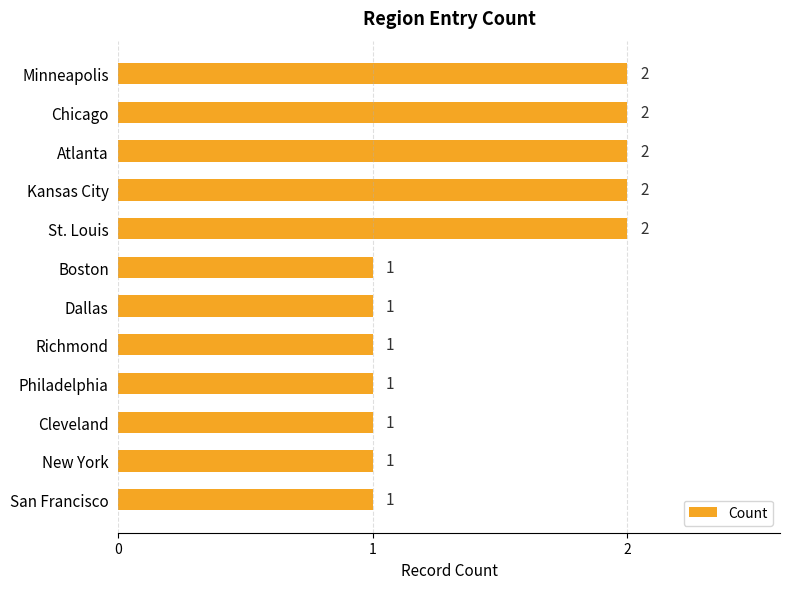

What is the label of the 6th bar from the top?

Boston